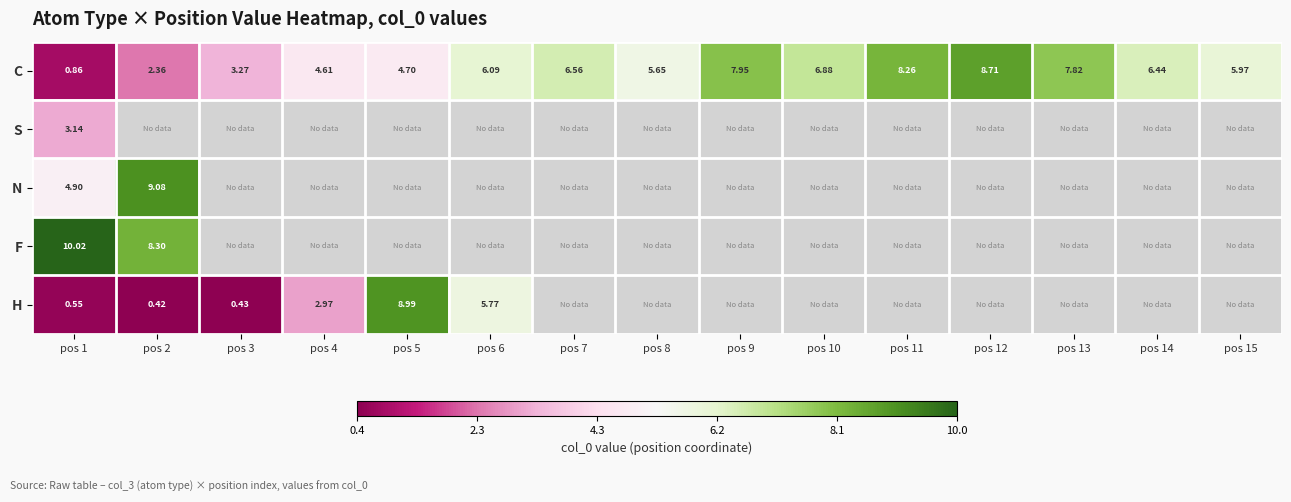

Rank the series at pos 1 from lowest to highest value.

H, C, S, N, F